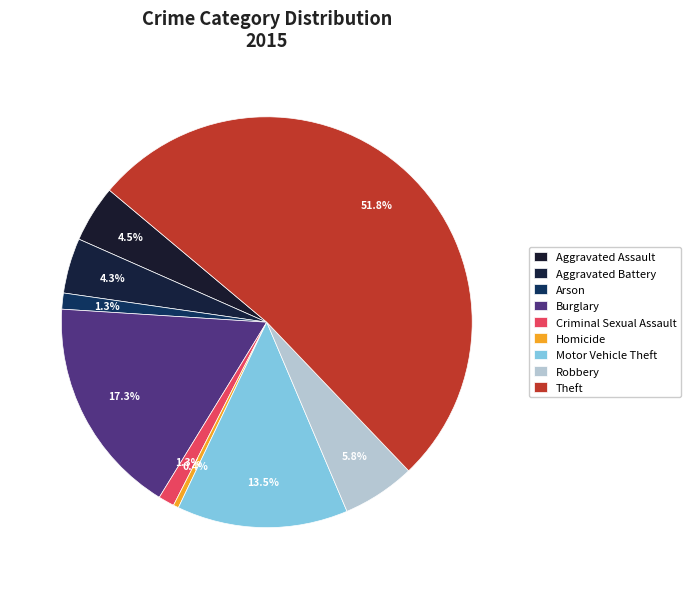

Between Aggravated Battery and Homicide, which is larger?

Aggravated Battery